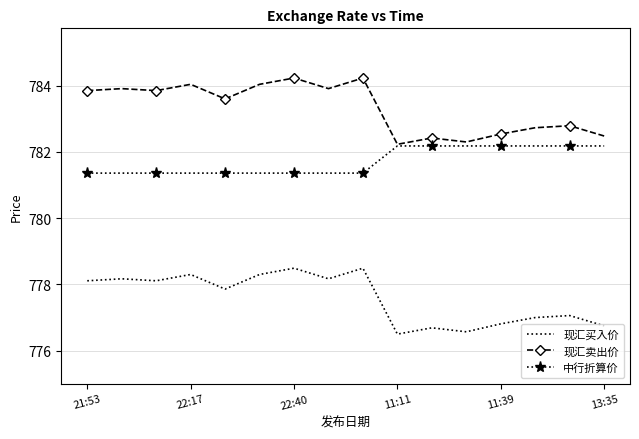

Which series has the largest range (max minus min)?

现汇卖出价